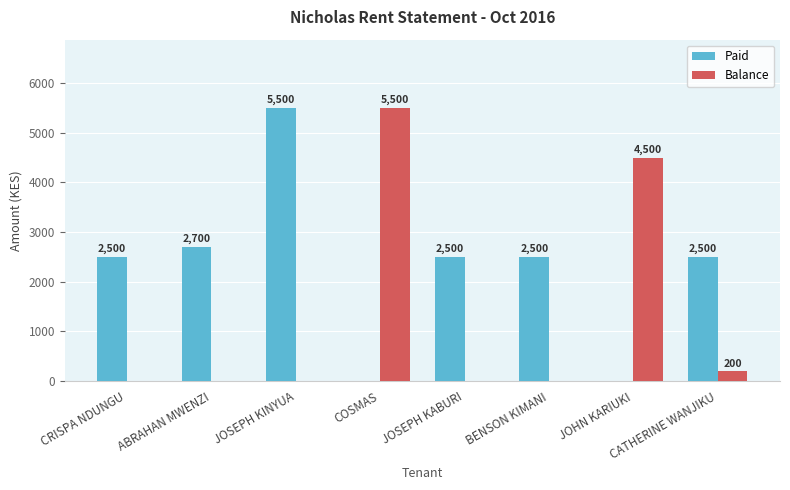

What is the sum of all Paid values?

18200